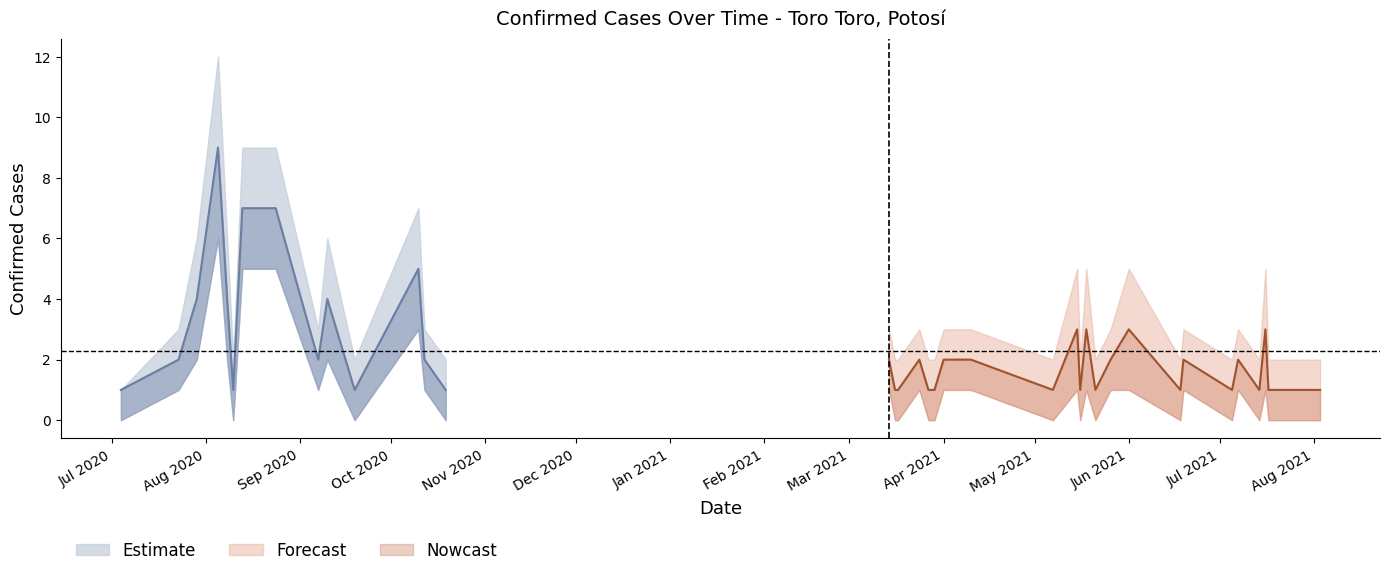

Rank the series at 2020-07-29 from highest to lowest value.

confirmados_upper, confirmados, confirmados_lower